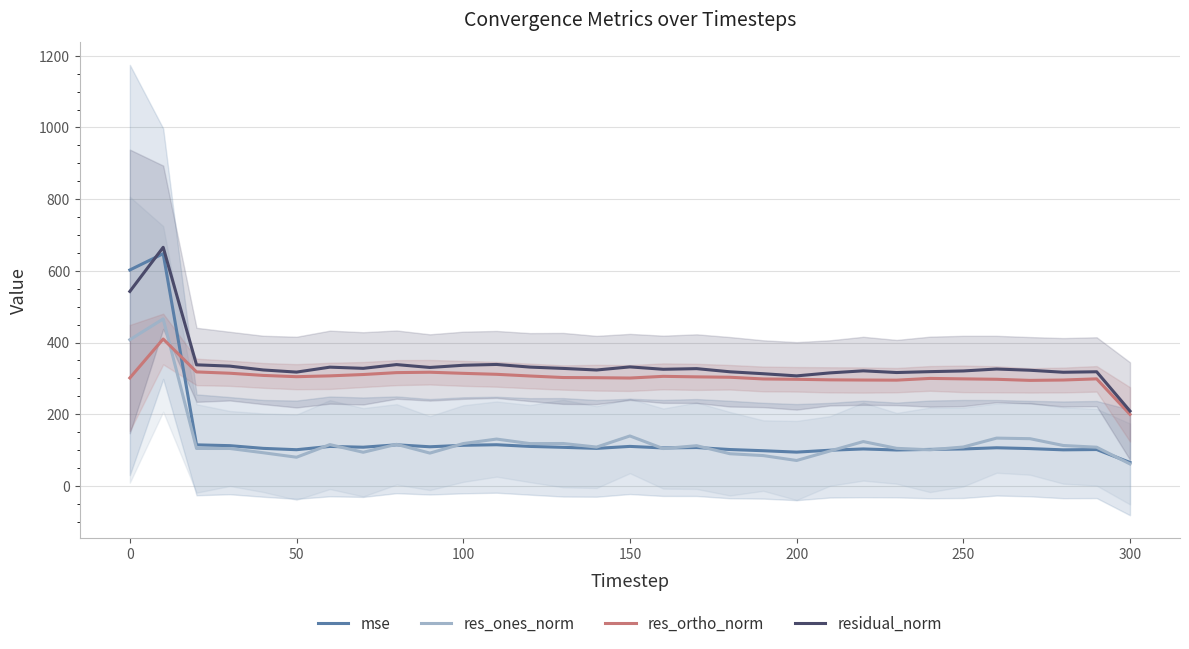

The res_ones_norm series shows 110.2 at 300. True or false?

False